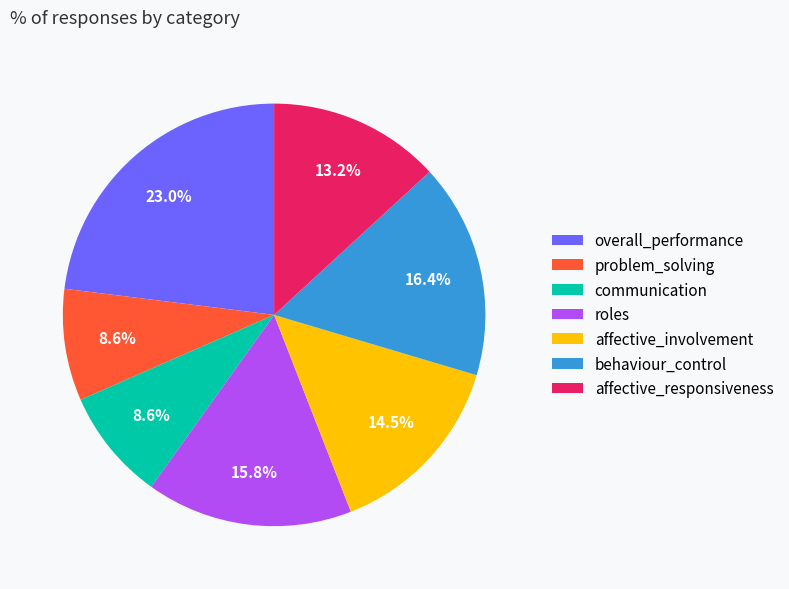

The affective_responsiveness slice represents 5% of the pie. True or false?

False